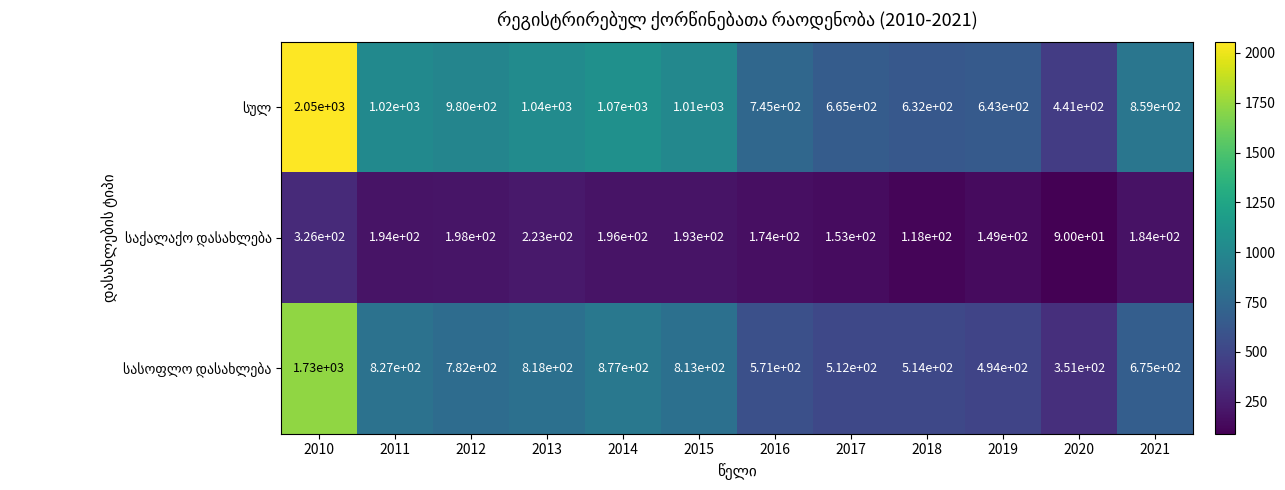

What is the smallest value displayed?

90